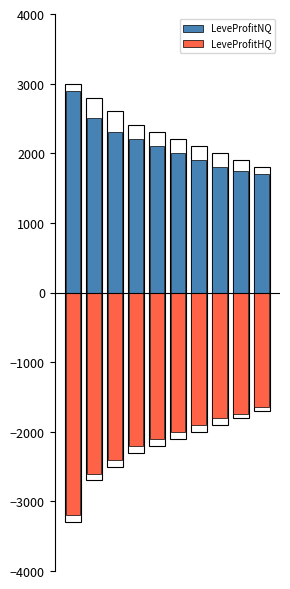

What is the spread (max minus min) of values at 3?

4400